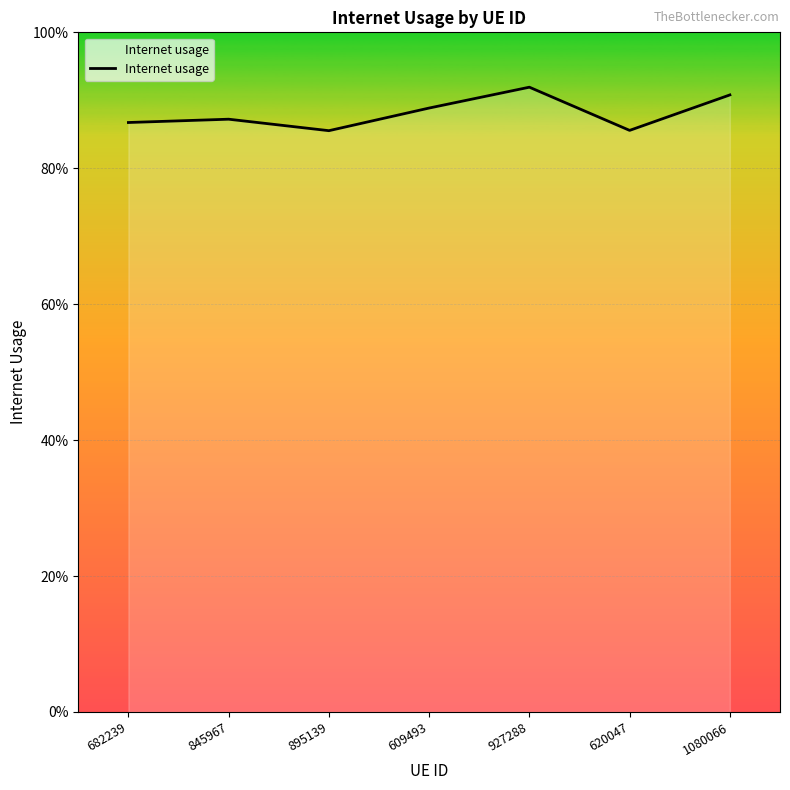

What is the label of the 1st point from the left?

682239